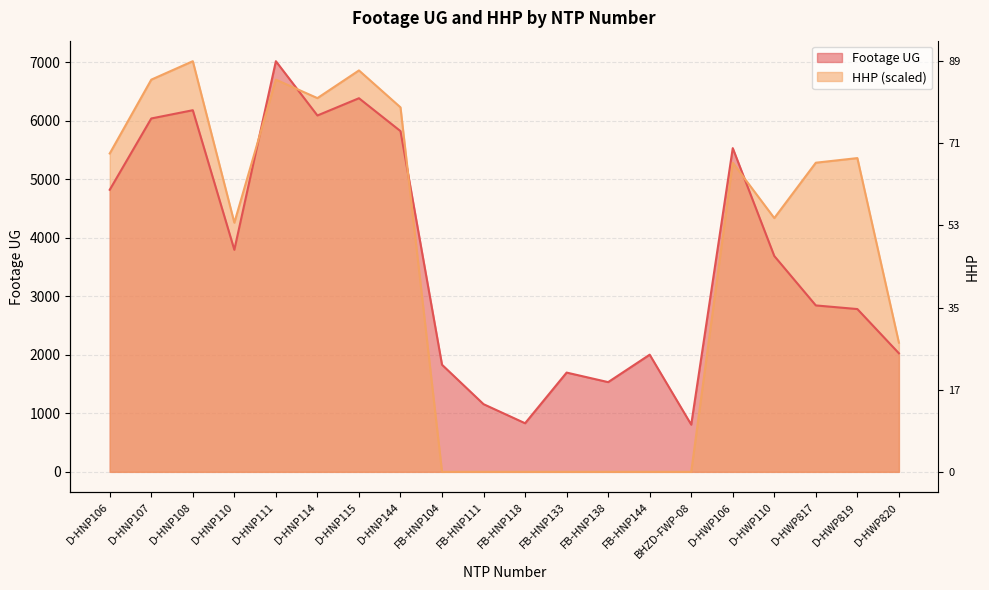

Reading left to right, transcribe all the data shown in this chart.

Footage UG: D-HNP106=4822.0	D-HNP107=6041.0	D-HNP108=6182.0	D-HNP110=3796.0	D-HNP111=7020.0	D-HNP114=6092.0	D-HNP115=6387.0	D-HNP144=5825.0	FB-HNP104=1831.0	FB-HNP111=1157.0	FB-HNP118=831.0	FB-HNP133=1697.0	FB-HNP138=1534.0	FB-HNP144=2003.0	BHZD-FWP-08=807.0	D-HWP106=5534.0	D-HWP110=3690.0	D-HWP817=2845.0	D-HWP819=2783.0	D-HWP820=2027.0
HHP: D-HNP106=5442.5	D-HNP107=6704.5	D-HNP108=7020.0	D-HNP110=4259.3	D-HNP111=6704.5	D-HNP114=6389.0	D-HNP115=6862.2	D-HNP144=6231.2	FB-HNP104=0.0	FB-HNP111=0.0	FB-HNP118=0.0	FB-HNP133=0.0	FB-HNP138=0.0	FB-HNP144=0.0	BHZD-FWP-08=0.0	D-HWP106=5284.7	D-HWP110=4338.2	D-HWP817=5284.7	D-HWP819=5363.6	D-HWP820=2208.5